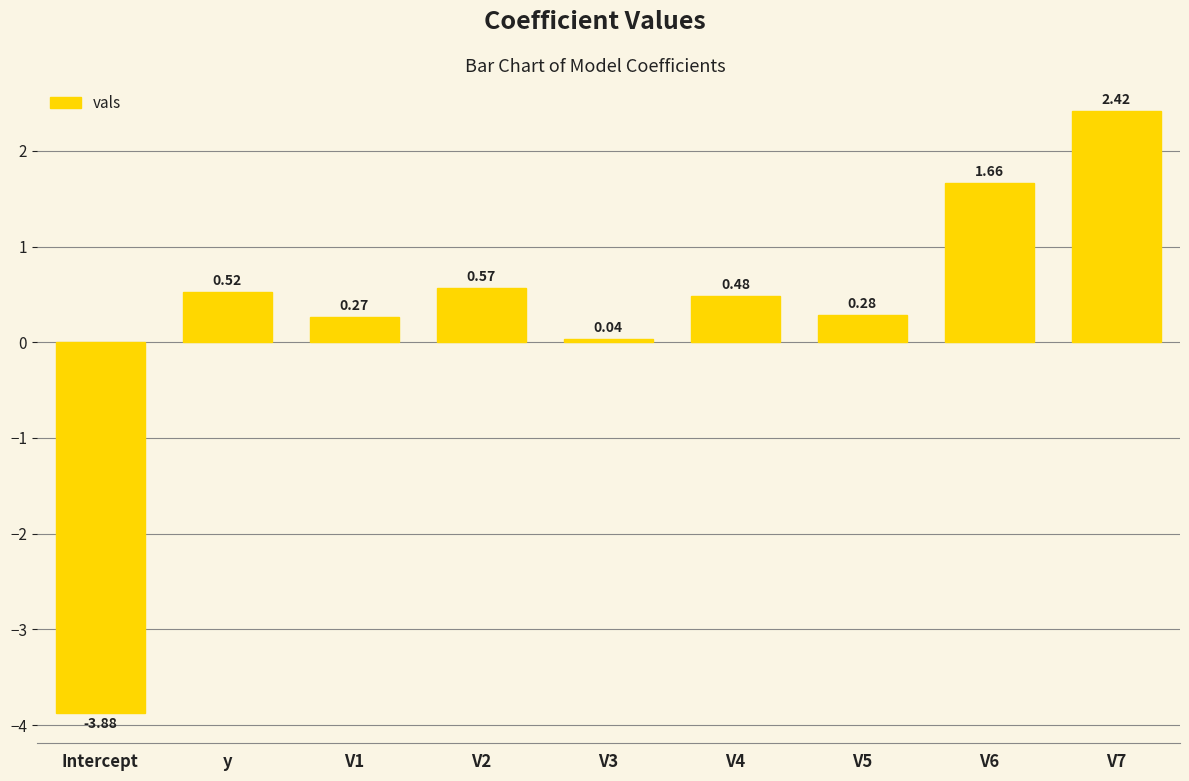

Rank the categories by value from lowest to highest.

Intercept, V3, V1, V5, V4, y, V2, V6, V7